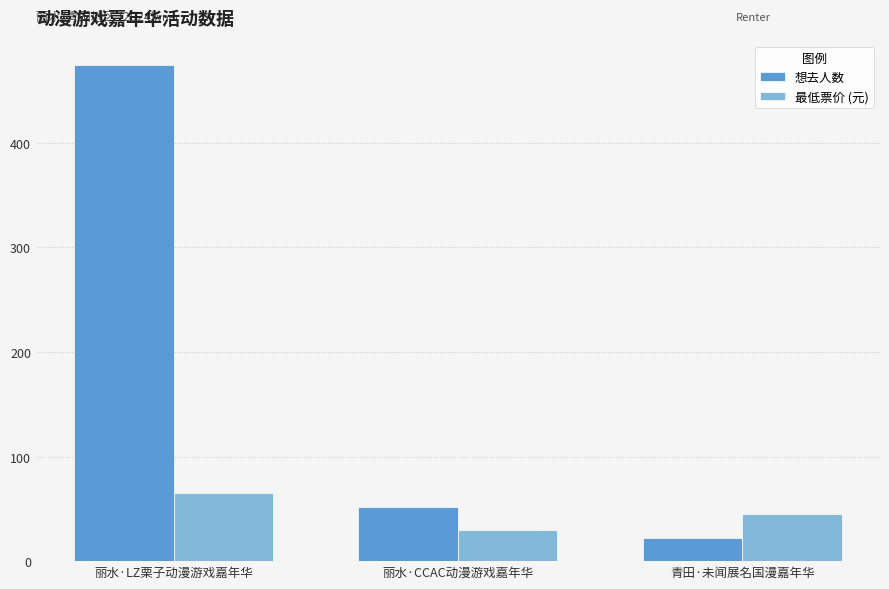

What is the spread (max minus min) of values at 青田·未闻展名国漫嘉年华?

23.0